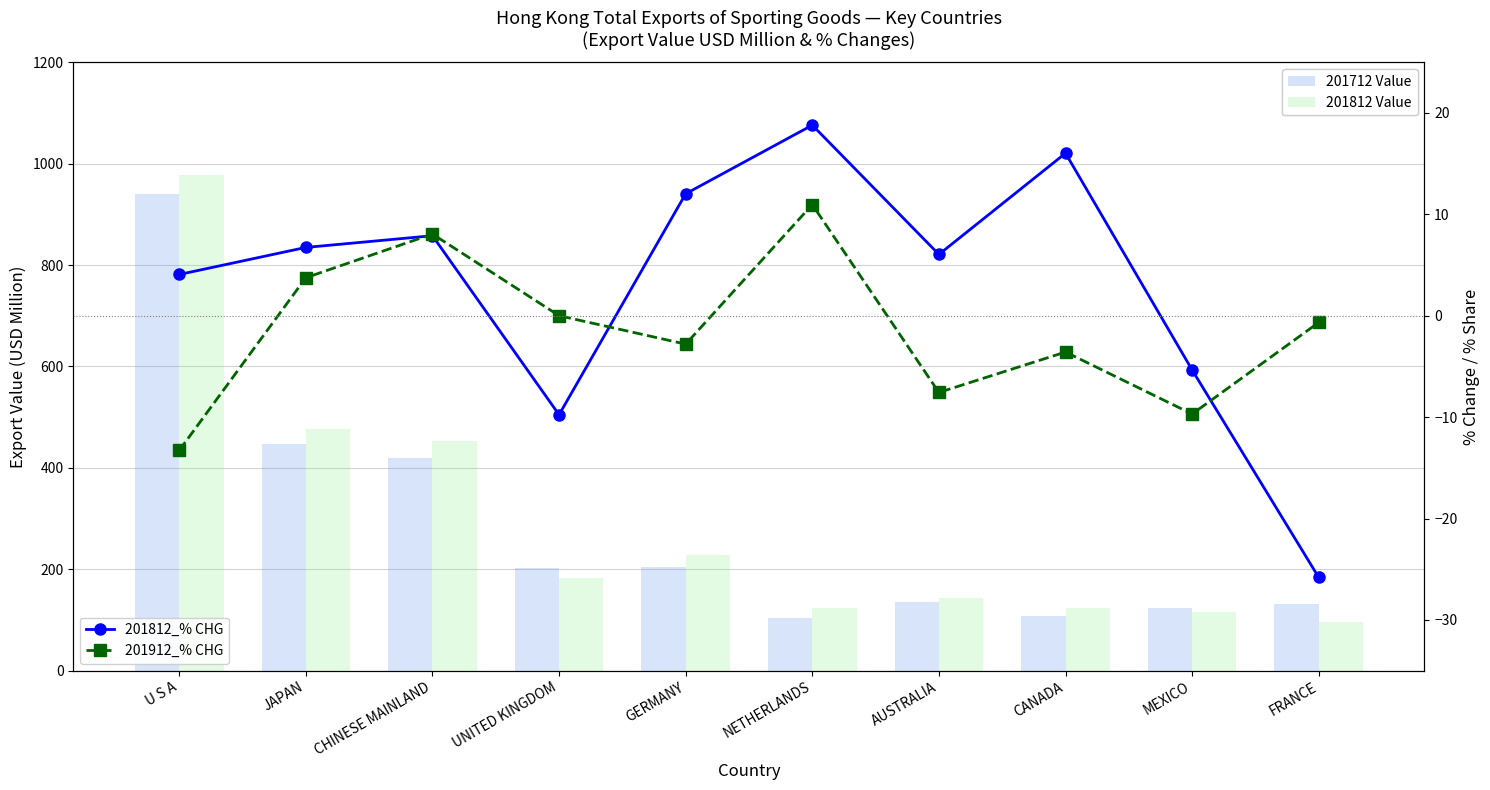

What position from the left is GERMANY?

5